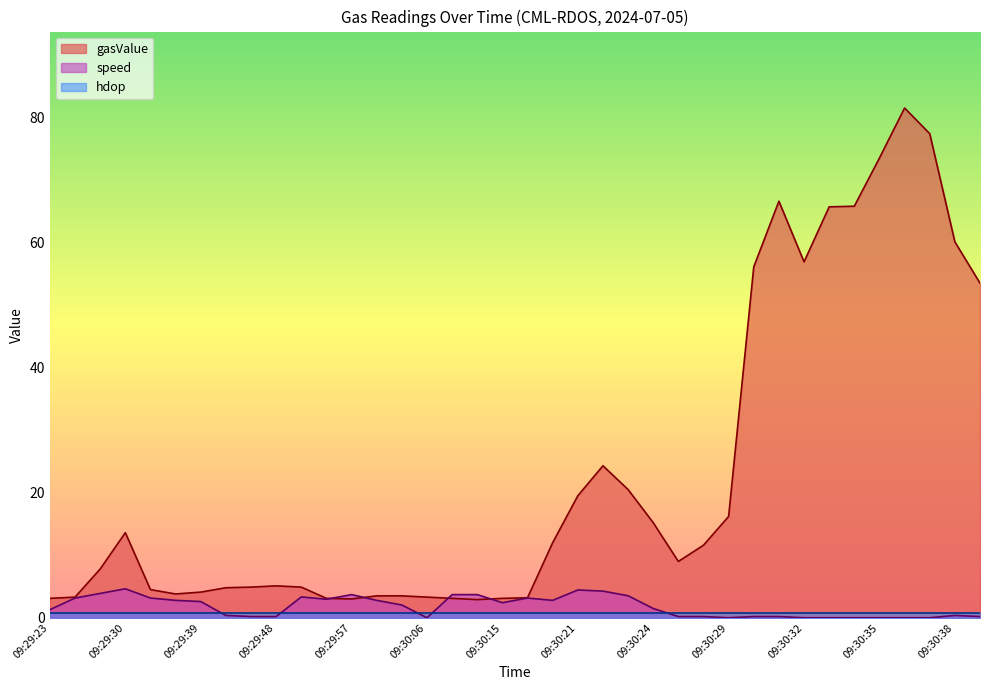

What is the difference between the second highest and second lowest values in the speed series?

4.4